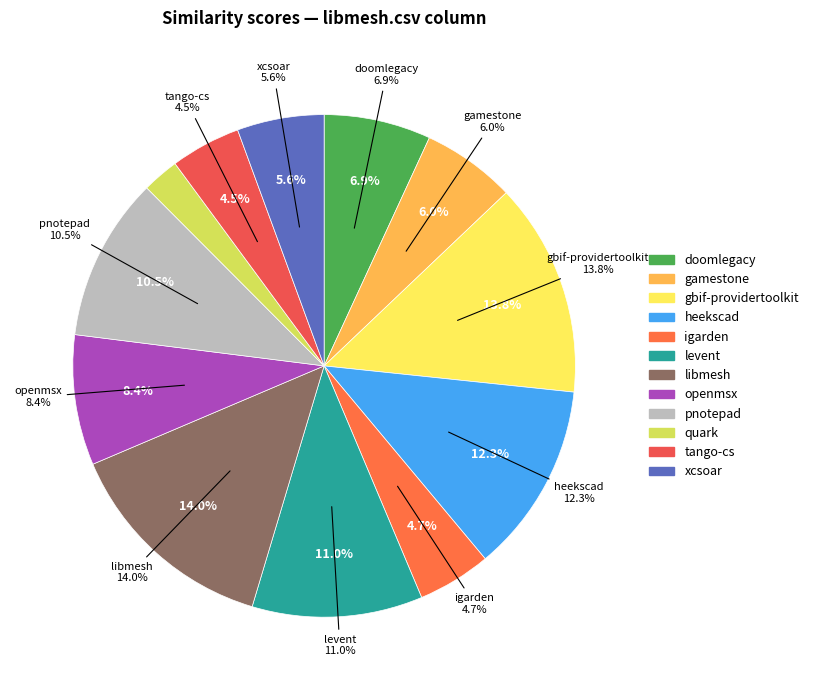

What is the change in value from openmsx.csv to quark.csv?

-0.3